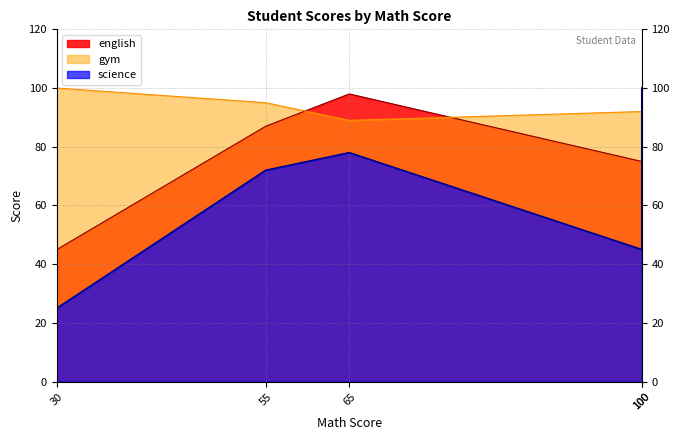

How many distinct data groups are displayed?

3